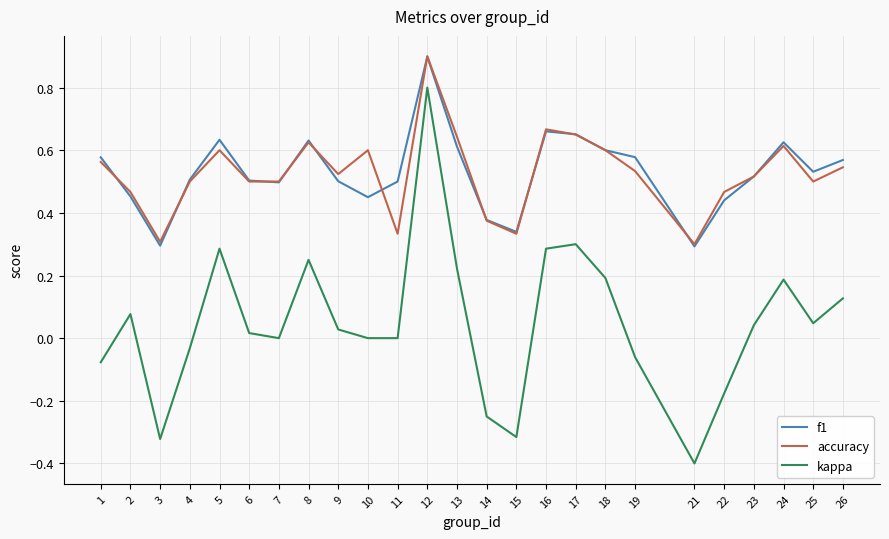

True or false: f1 has more than 2 points higher than both neighbors.

True